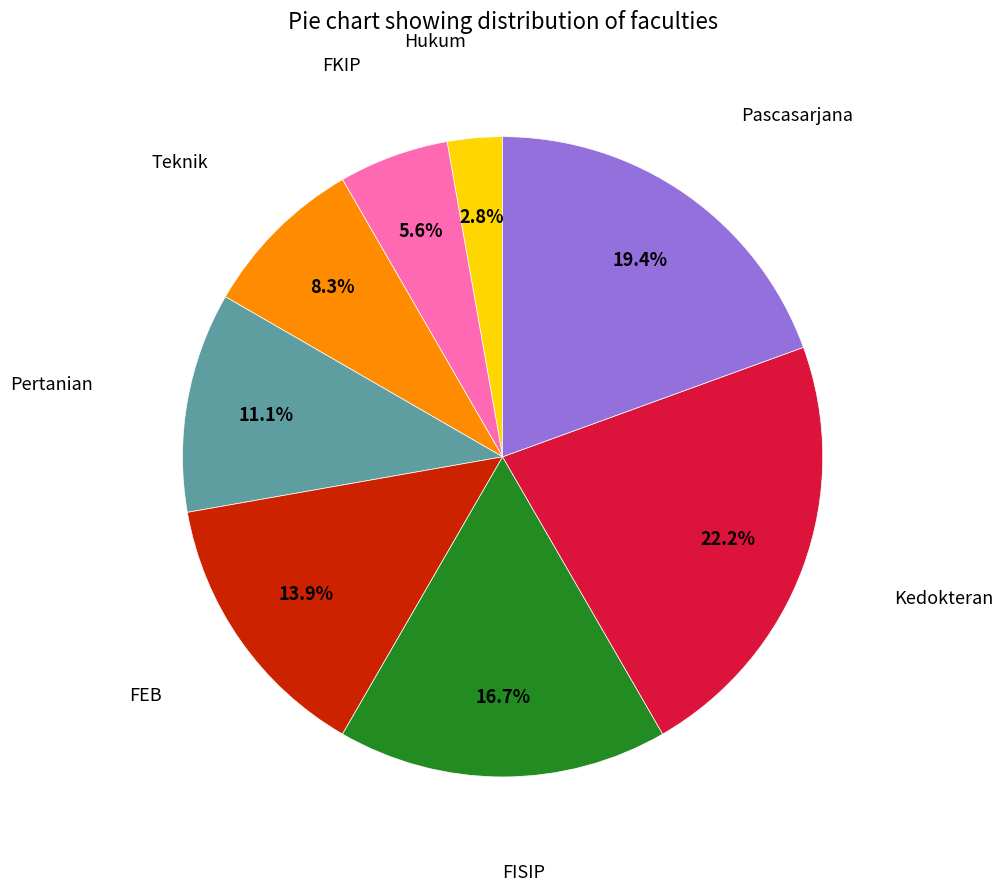

Is there any slice that represents more than half of the pie?

No